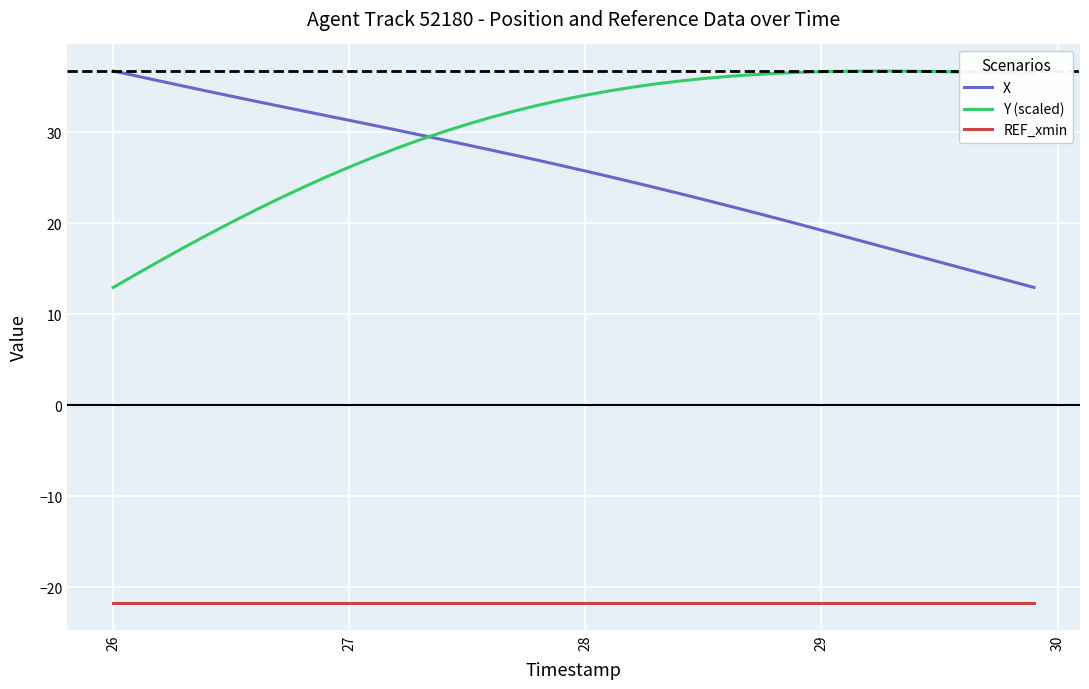

True or false: REF_xmin and Y (scaled) intersect in this chart.

False